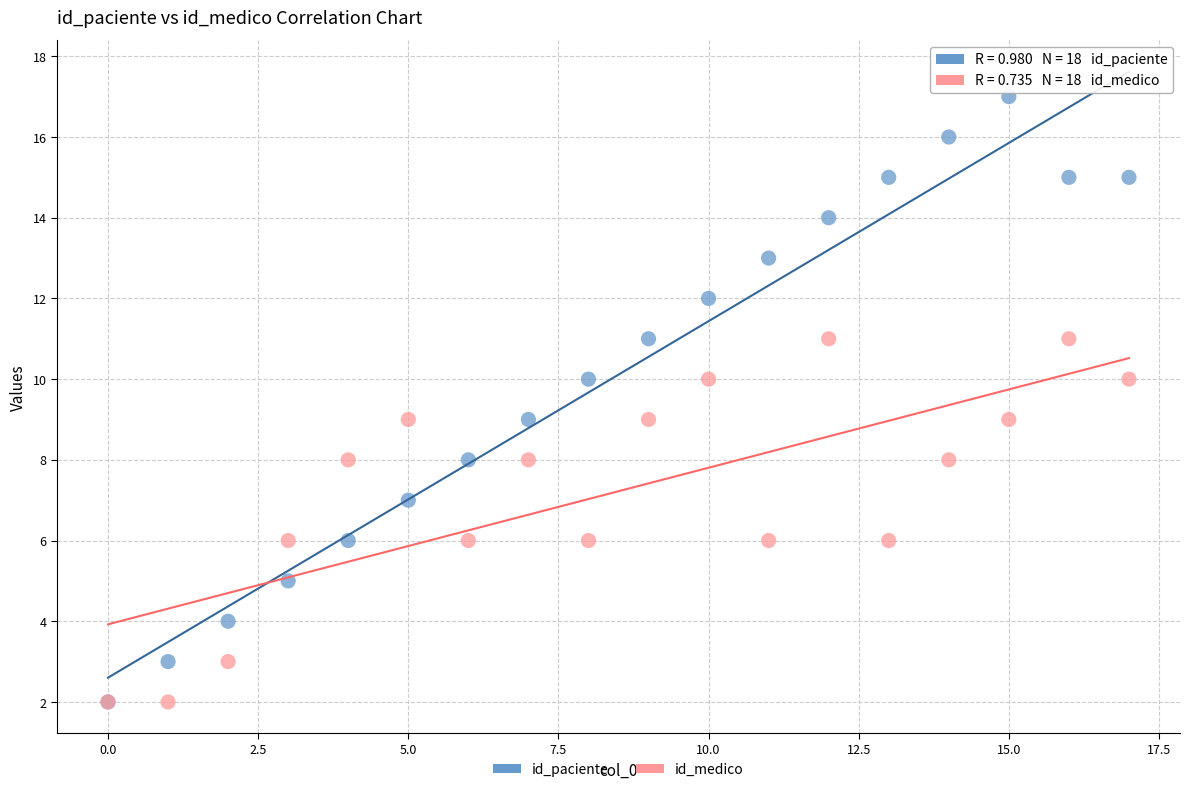

Which series reaches the maximum Y coordinate?

id_paciente